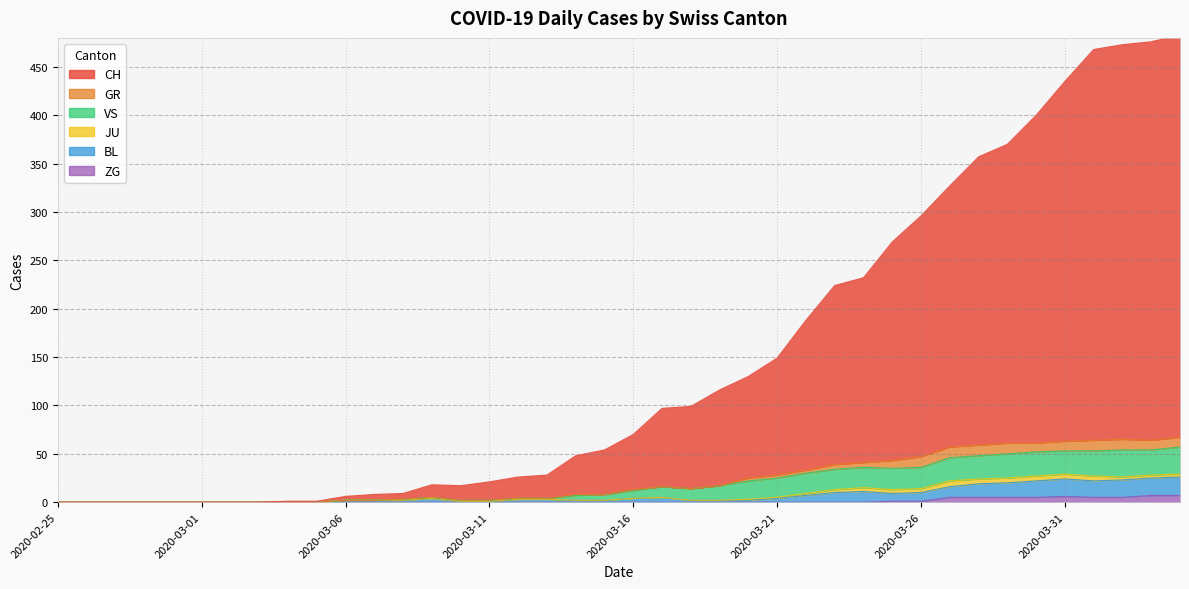

What is the label of the 10th point from the left?

2020-03-05